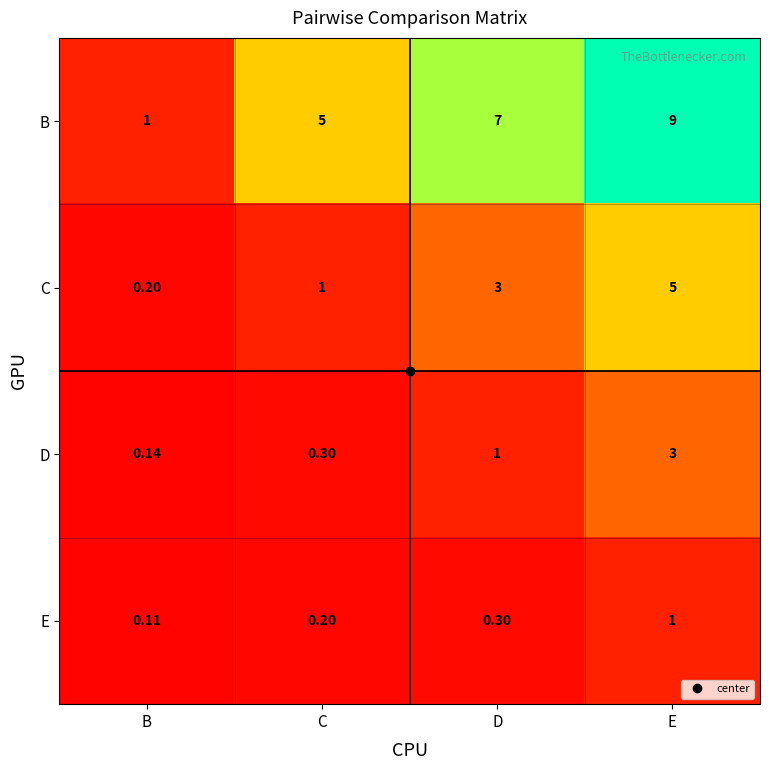

List the series in order of their peak value, lowest first.

E, D, C, B